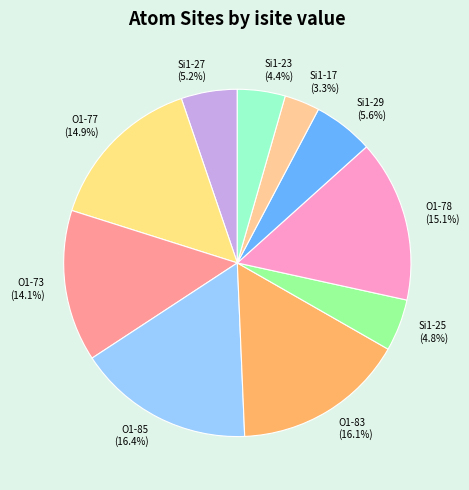

What portion of the pie excludes O1-77?

85.1%